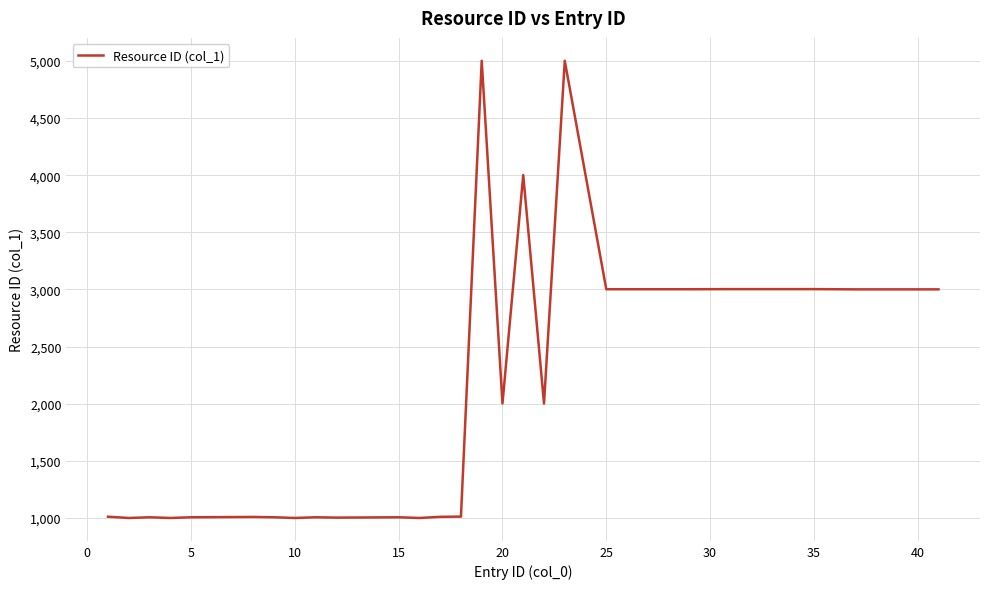

What is the difference between the maximum and minimum values?

4000